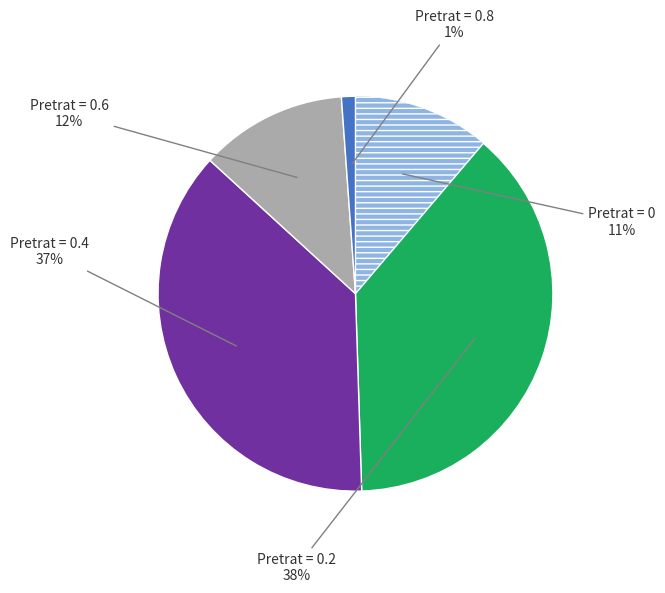

To the nearest percent, what is the average slice percentage?

20%